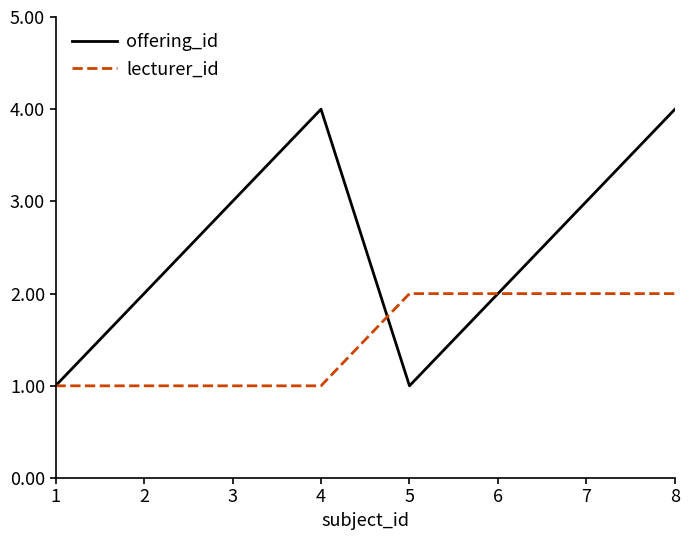

List the series in order of their peak value, lowest first.

lecturer_id, offering_id